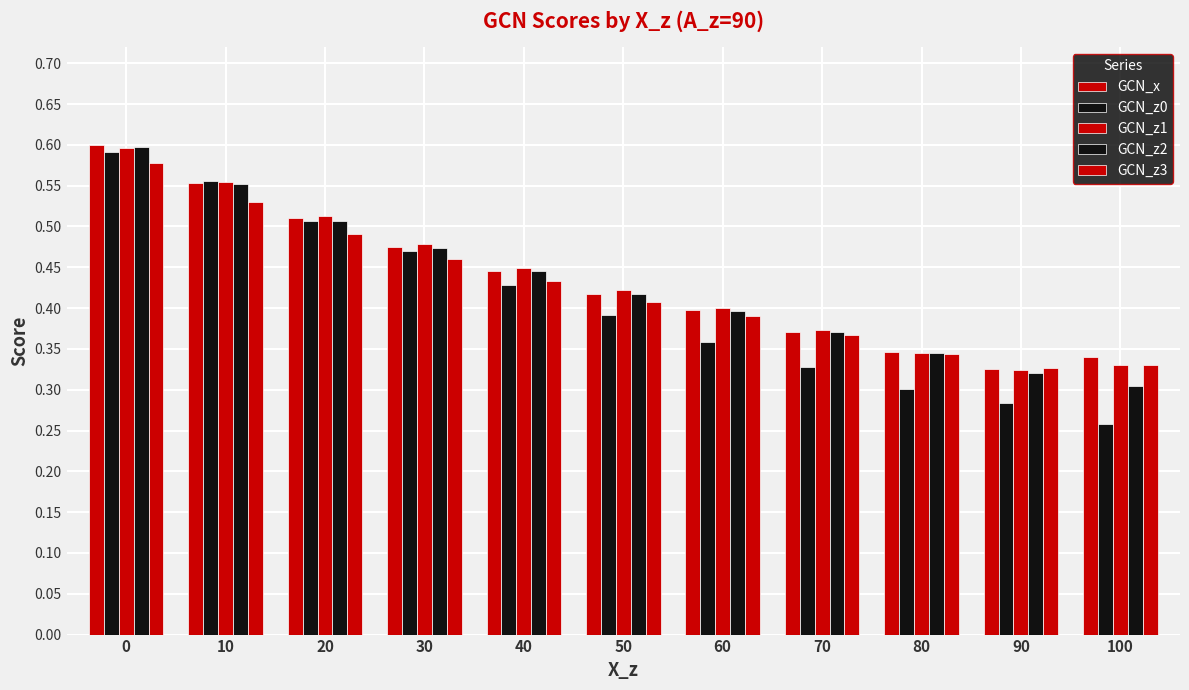

Which has a higher value, 20 or 50?

20